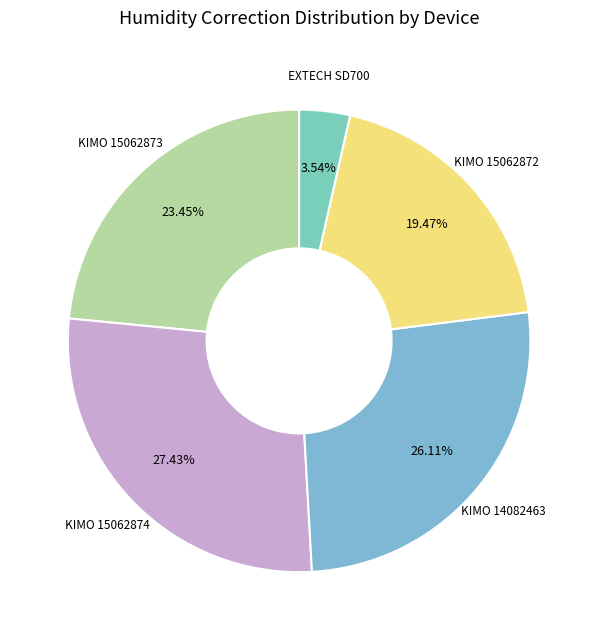

Count the number of slices in the pie.

5